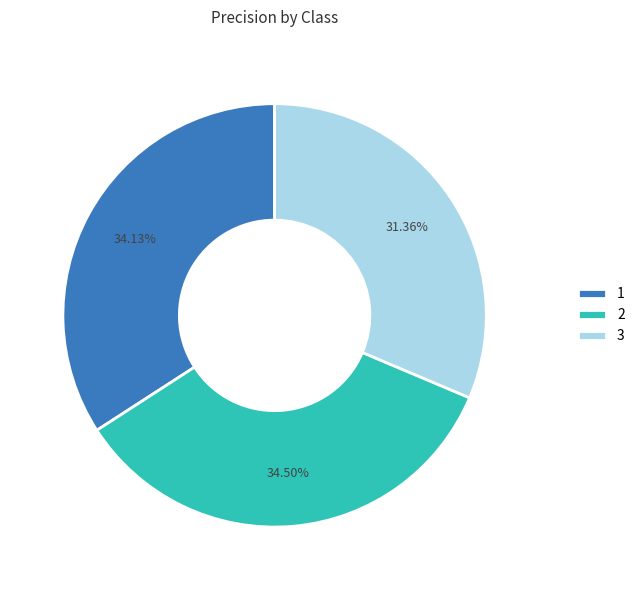

Is it true that 1 is 43% of the pie?

False